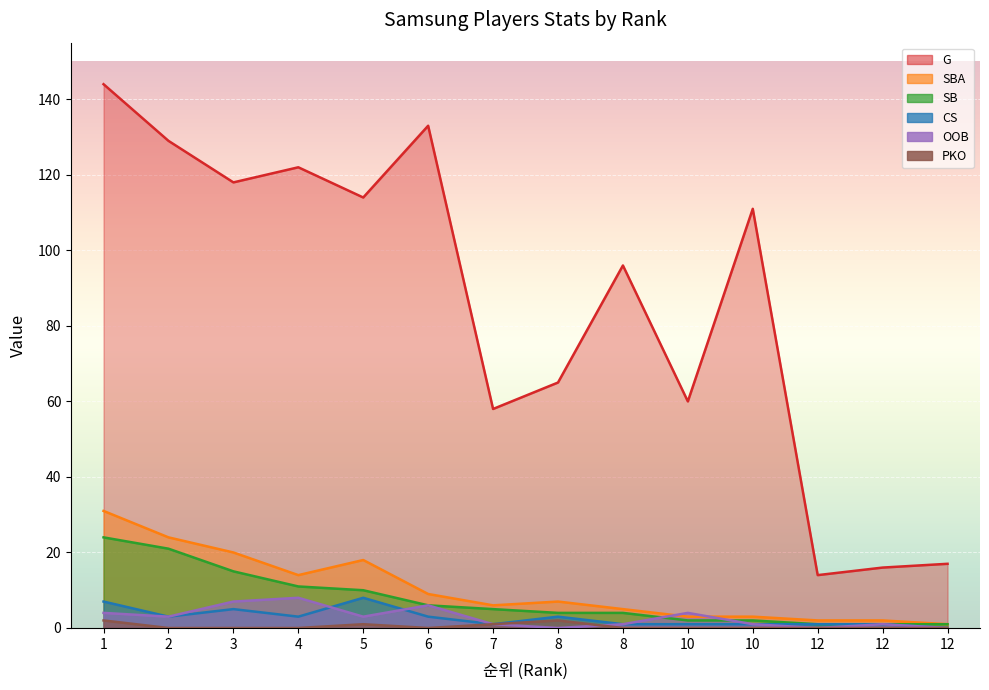

What is the difference between the highest and lowest values at 10?

60